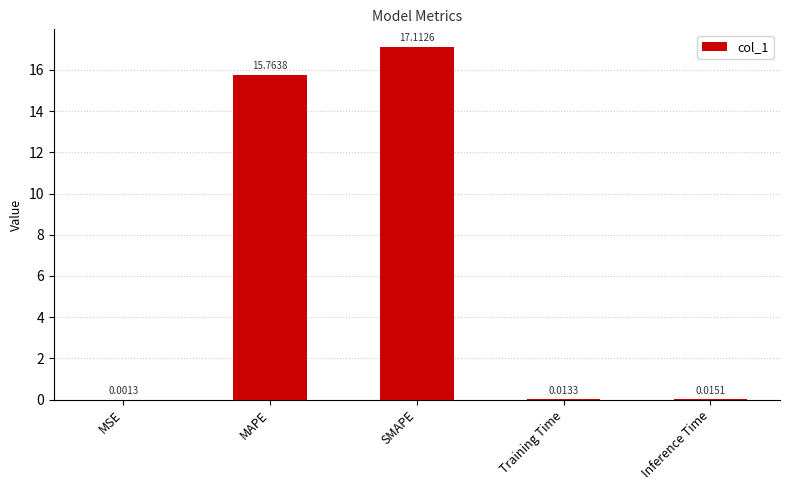

Which has a higher value, Training Time or SMAPE?

SMAPE